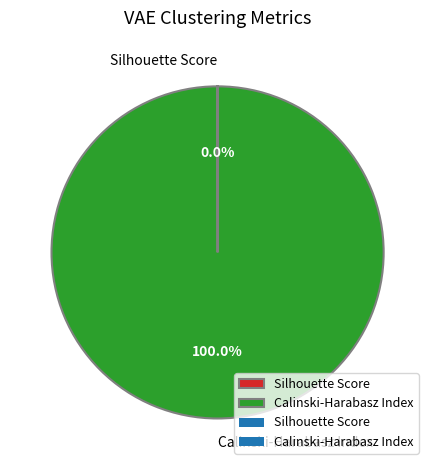

Which category has the biggest portion of the pie?

Calinski-Harabasz Index